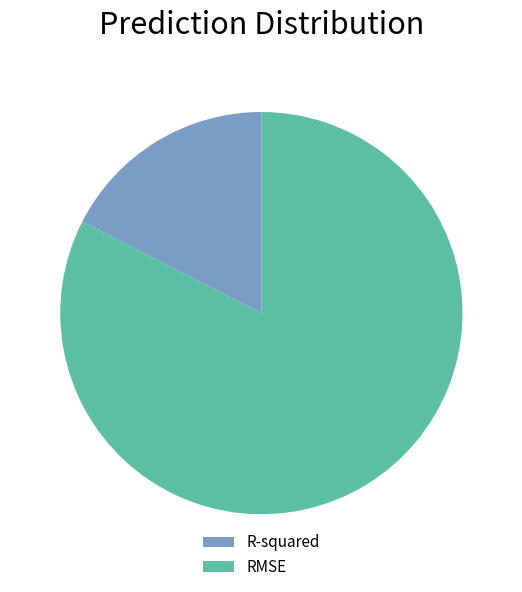

Rank the categories by value from lowest to highest.

R-squared, RMSE